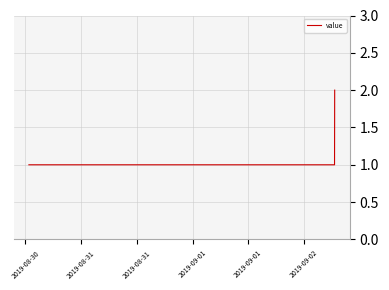

What is the sum of all values?

4